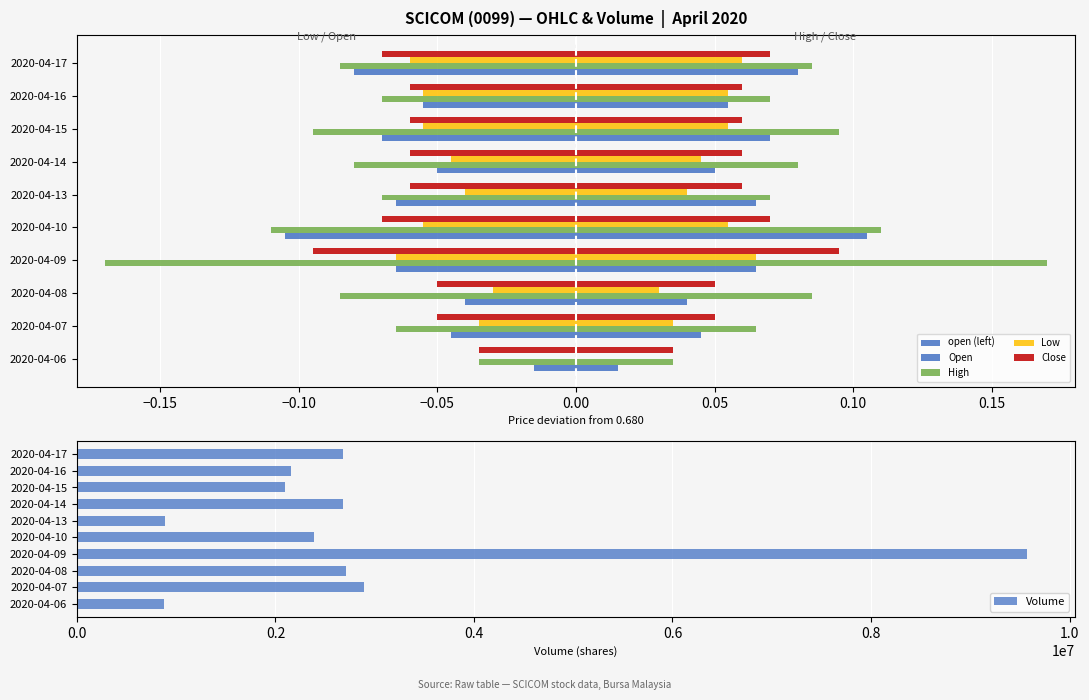

What is the average value of the Volume series?

2894530